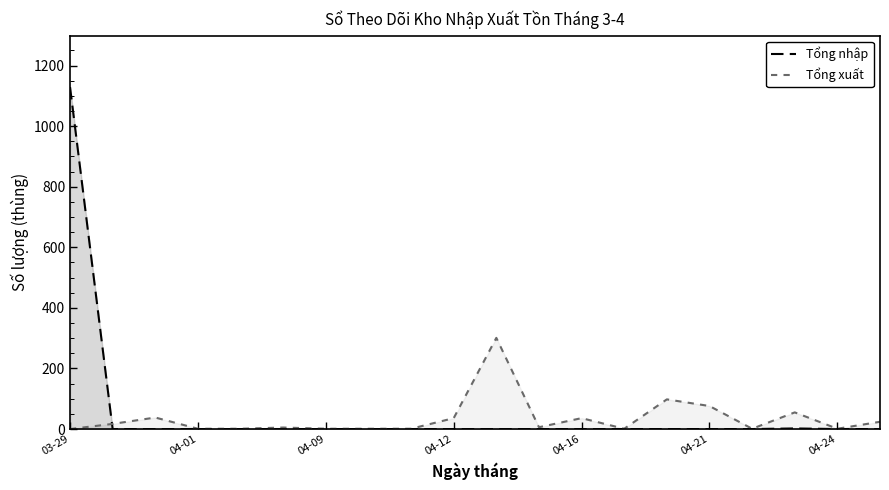

How many interior local valleys does the Tổng xuất series have?

4